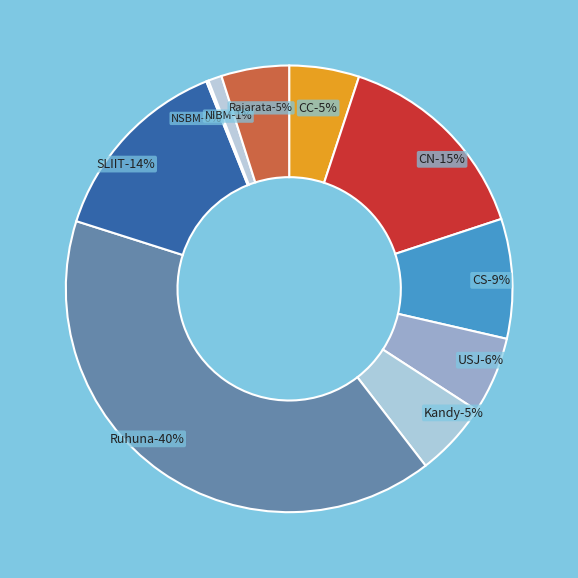

To the nearest percent, what is the combined percentage of CN and SLIIT?

29%